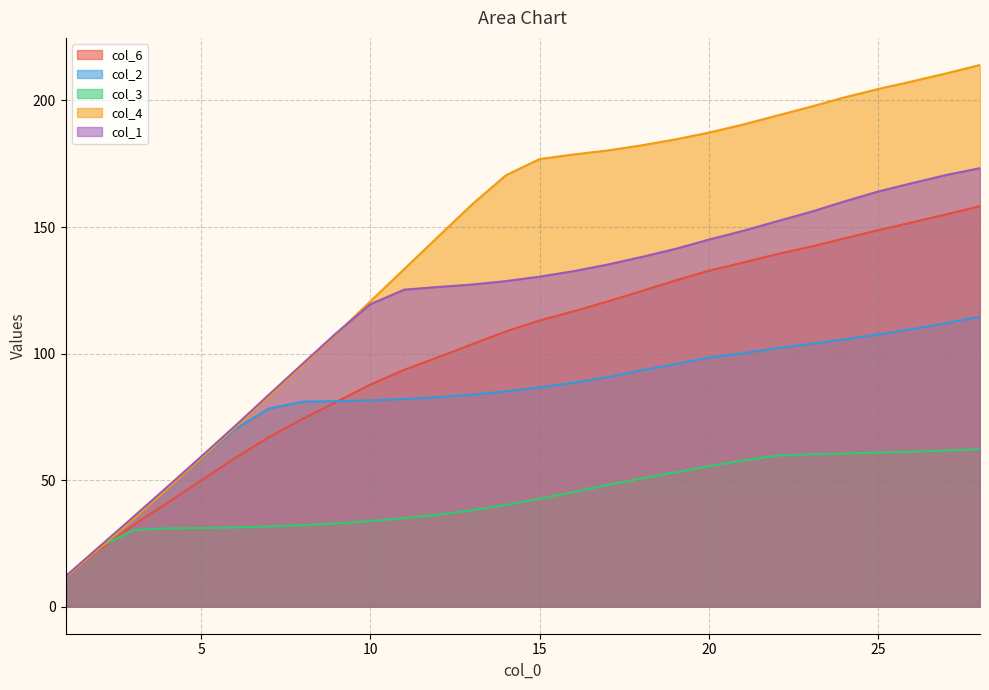

The value of col_6 at 27 is 155.0. True or false?

True